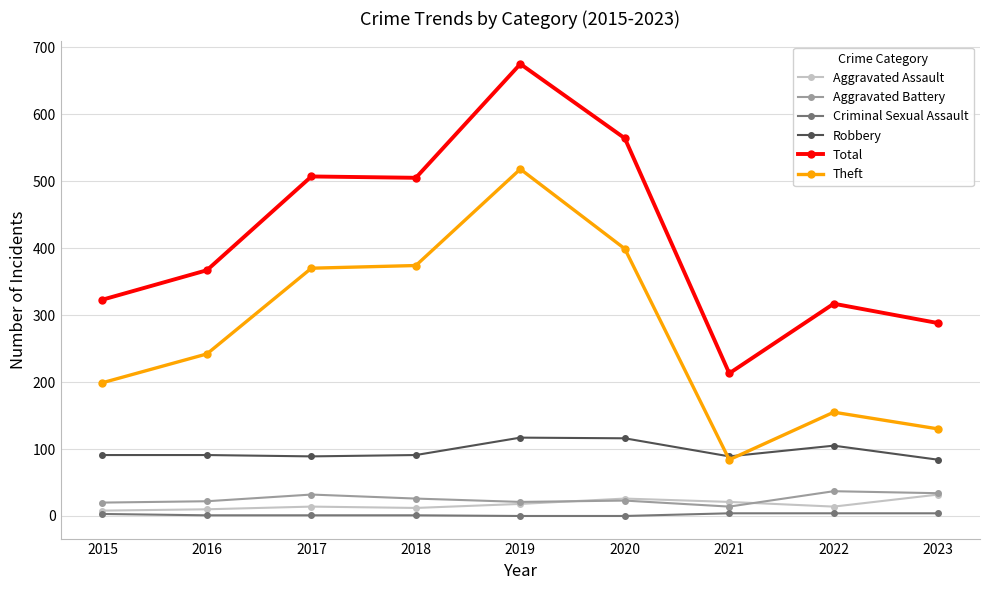

Is it true that Robbery equals 117 at 2019?

True